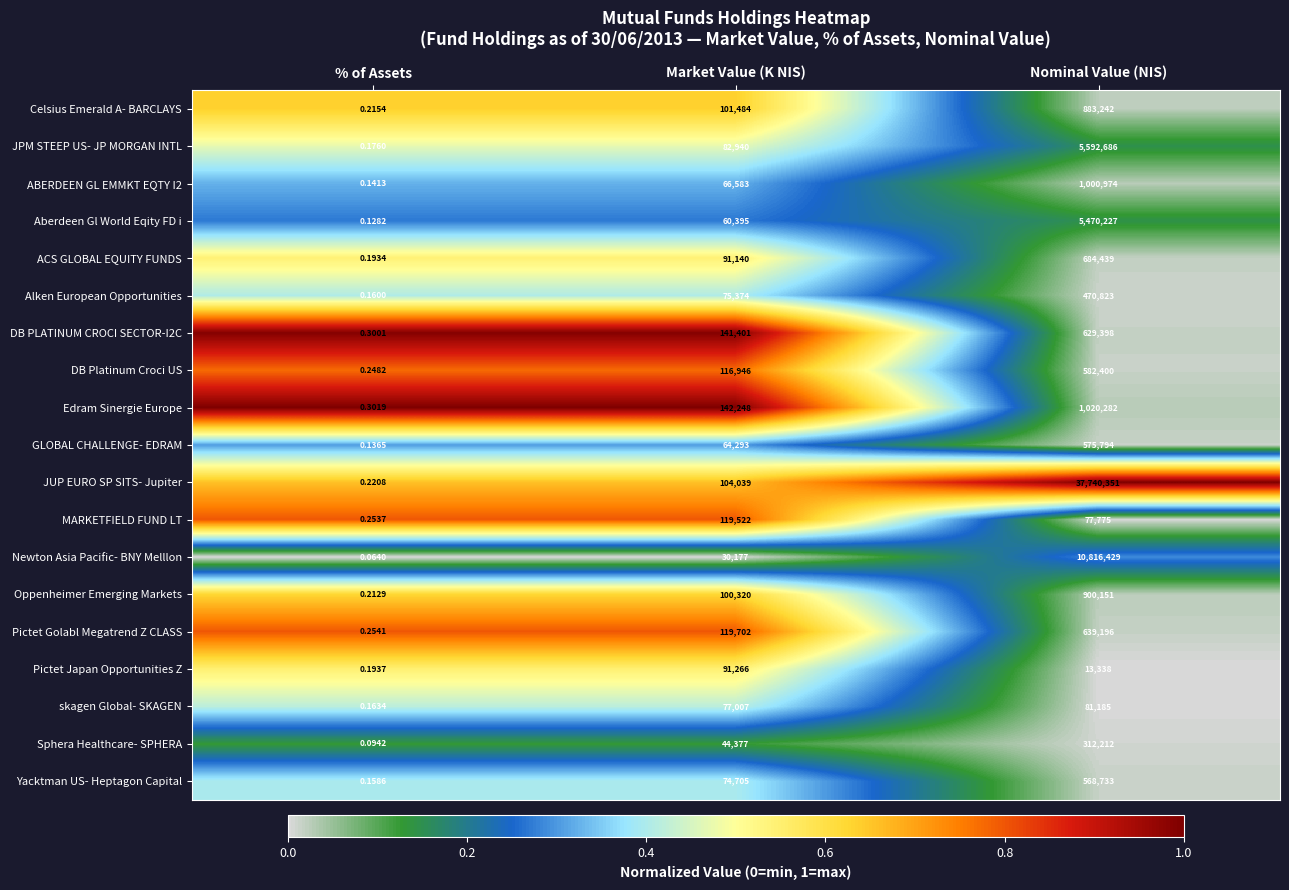

Which series changed the most between Market Value (K NIS) and Nominal Value (NIS)?

JUP EURO SP SITS- Jupiter